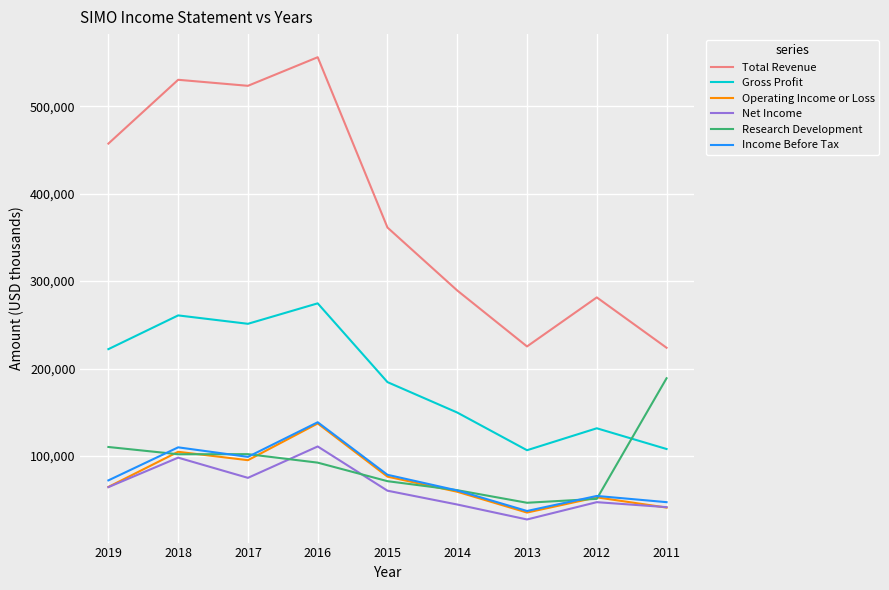

What is the maximum value shown in the chart?

556100